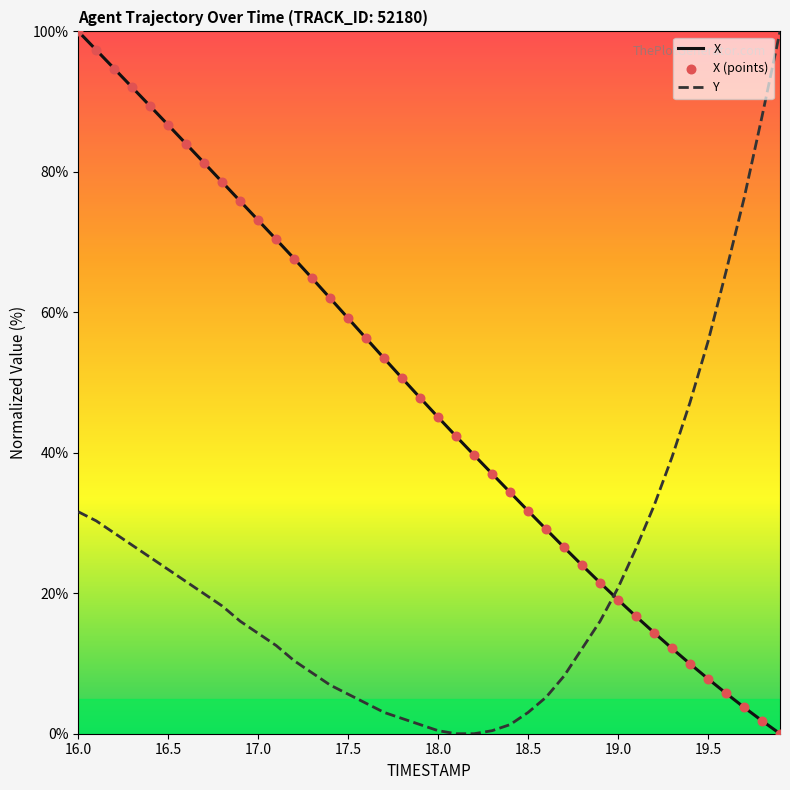

Which series has the largest total across all categories?

X